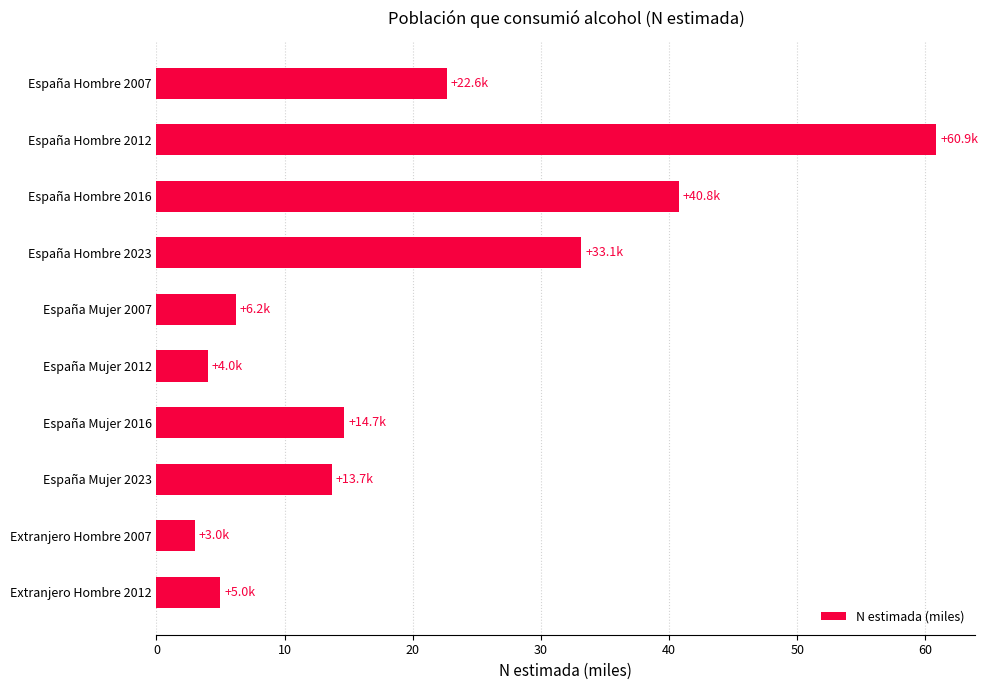

What is the change in value from España Mujer 2016 to España Mujer 2007?

-8.5